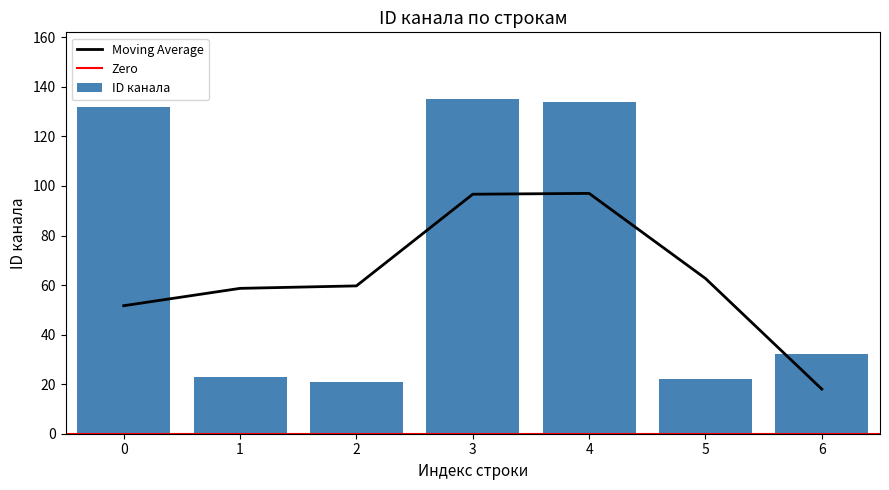

Reading right to left, transcribe all the data shown in this chart.

32	22	134	135	21	23	132